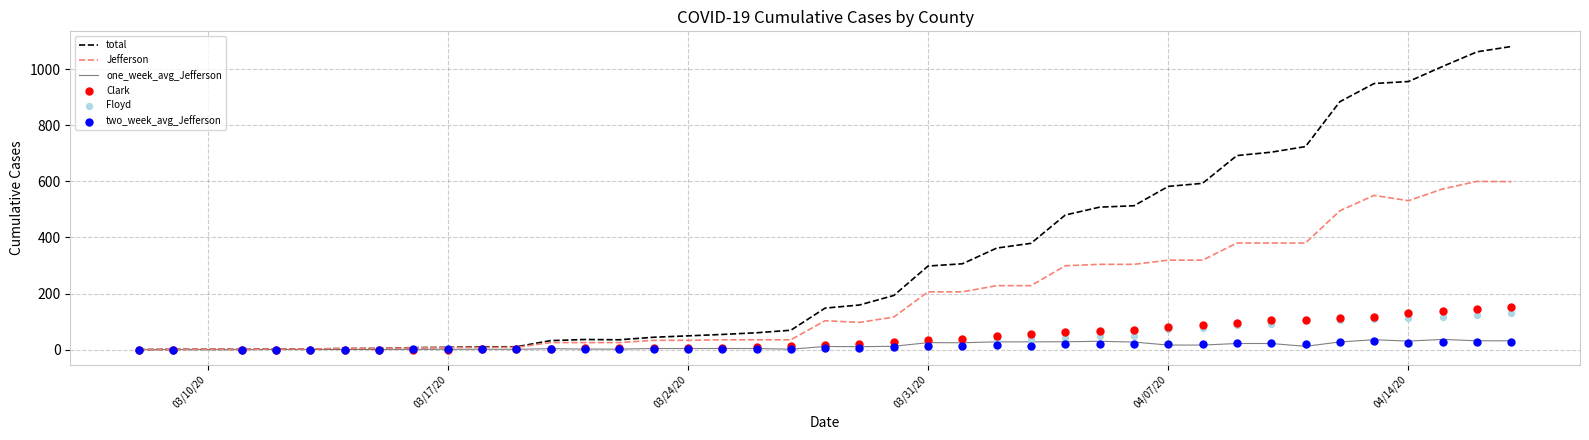

Which series contains the lowest Y value?

total